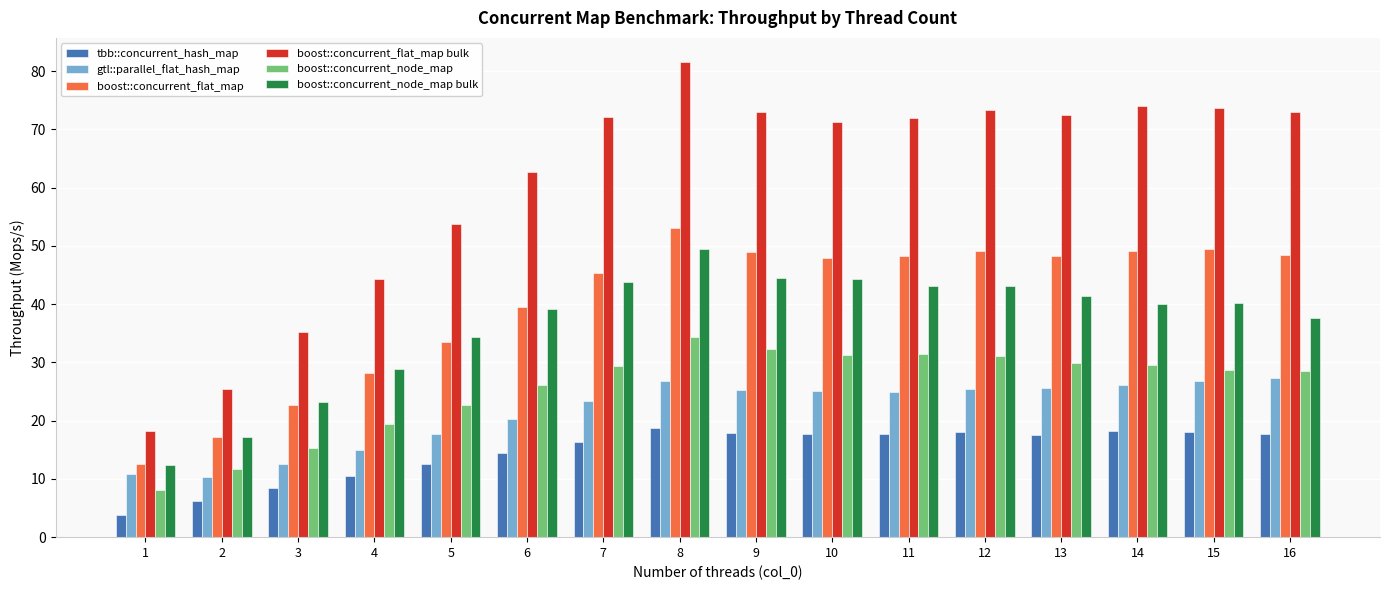

The value of gtl::parallel_flat_hash_map at 12 is 36.7. True or false?

False